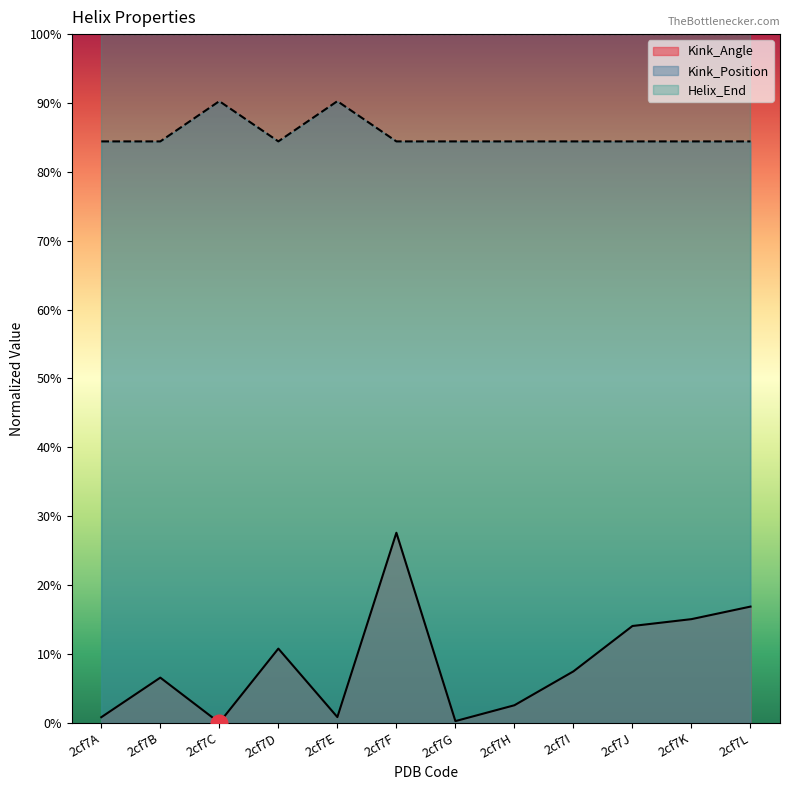

Reading left to right, list all the values displayed in this chart.

Kink_Angle: 0.8	6.5	0.0	10.8	0.8	27.6	0.2	2.5	7.5	14.0	15.0	16.9
Kink_Position: 84.4	84.4	90.3	84.4	90.3	84.4	84.4	84.4	84.4	84.4	84.4	84.4